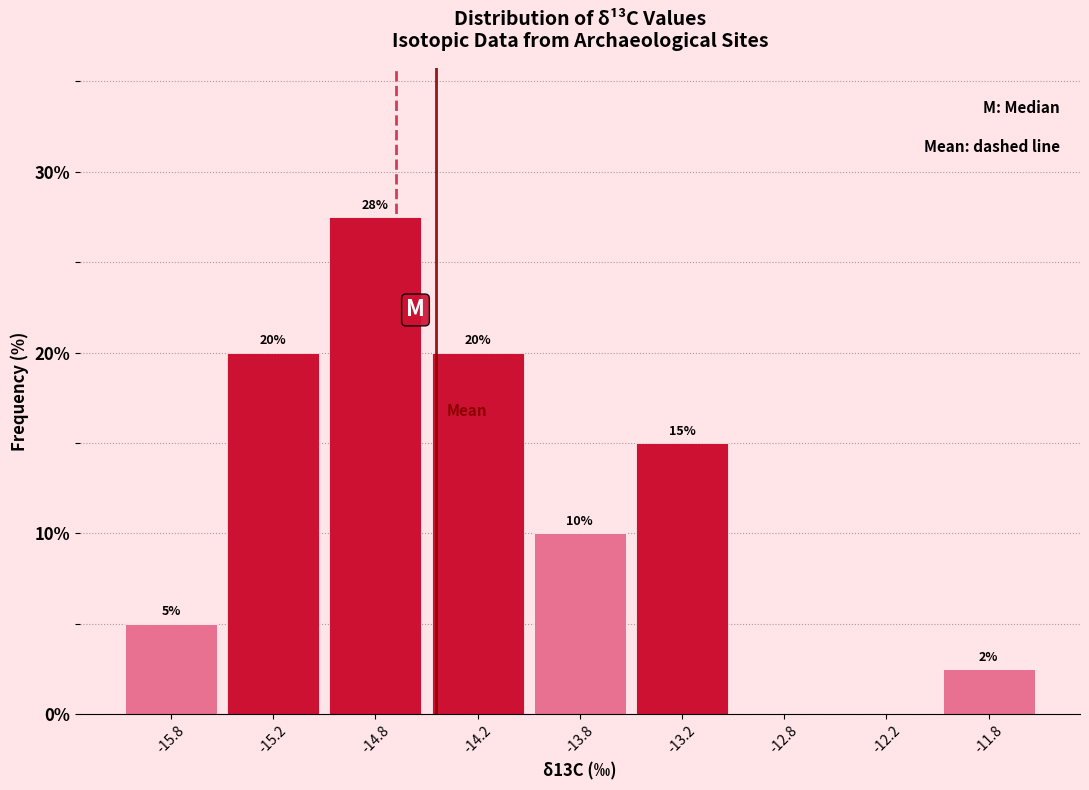

What is the sum of the values at -15.2 and -14.2?

40.0